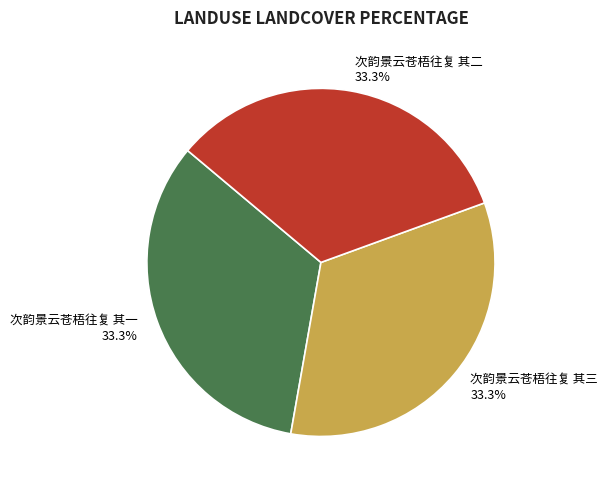

Combined, what portion of the pie is 次韵景云苍梧往复 其三 and 次韵景云苍梧往复 其一?

66.7%